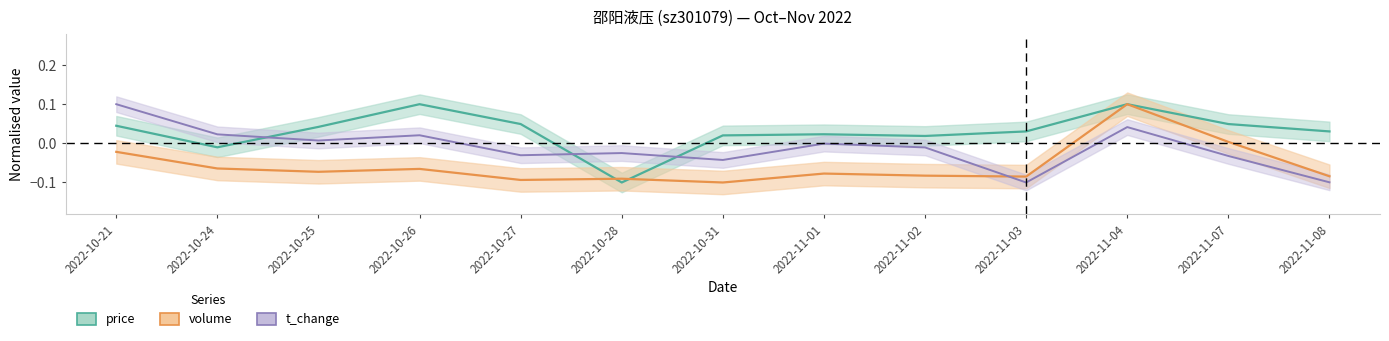

List the series in order of their peak value, lowest first.

price, t_change, volume